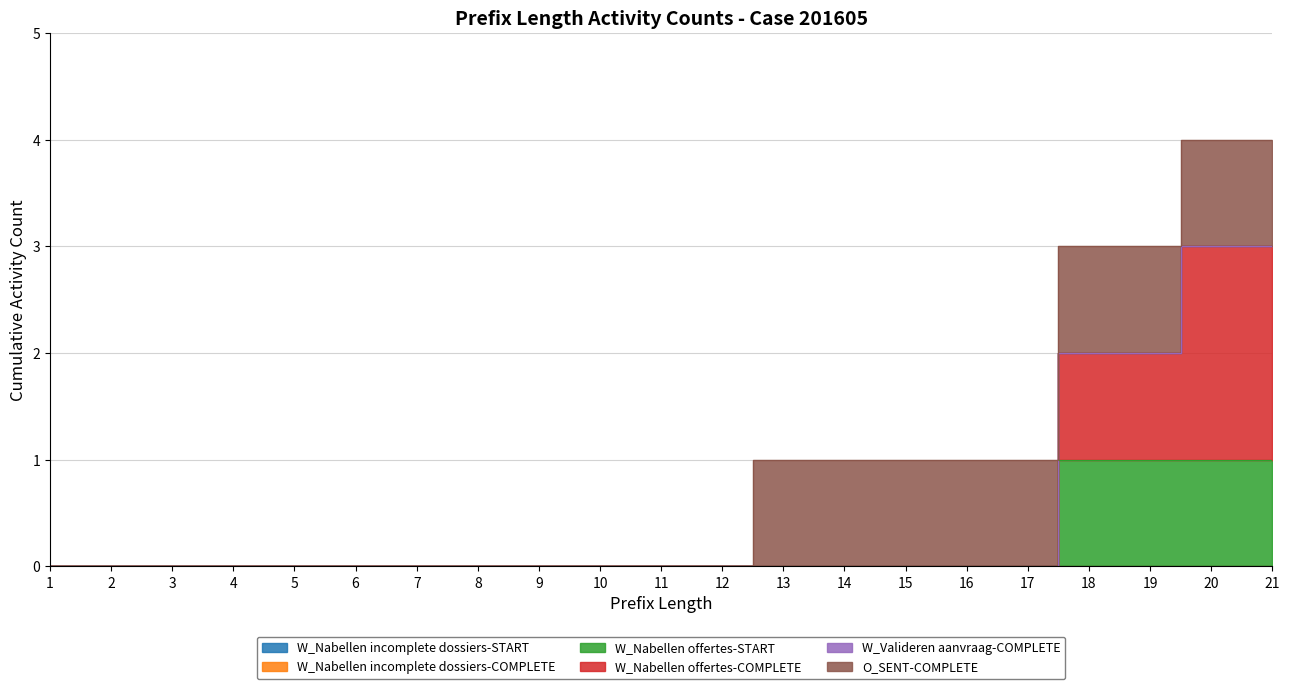

Between 1 and 3, which series saw the biggest shift?

W_Nabellen incomplete dossiers-START